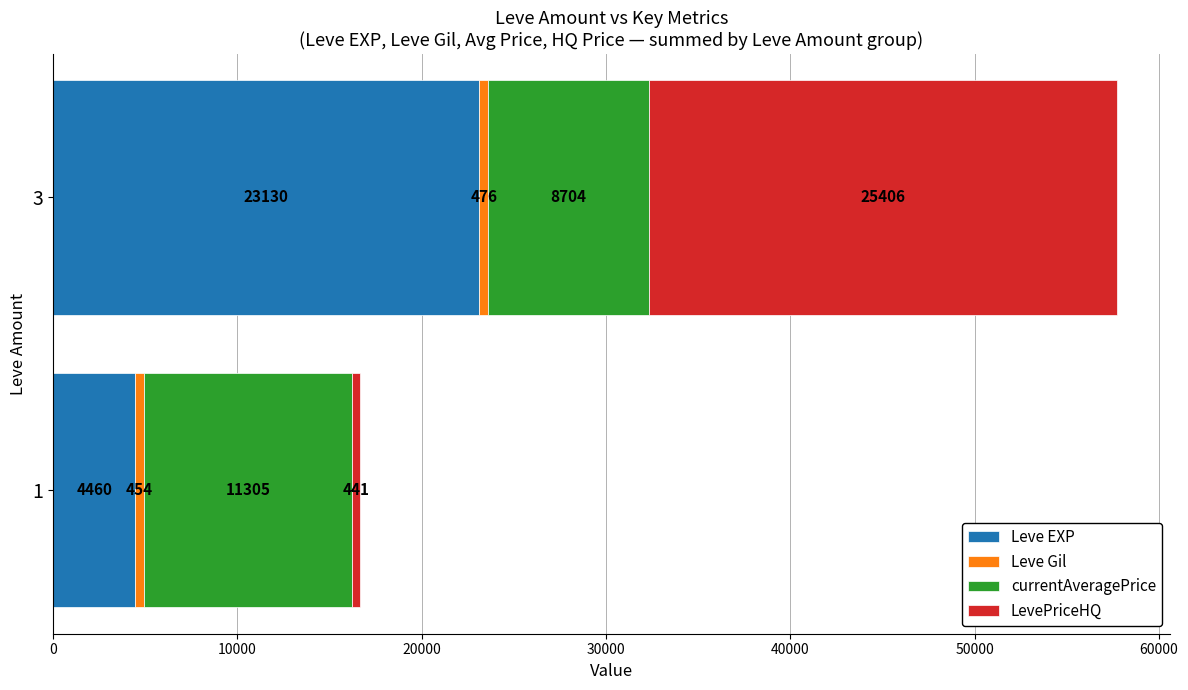

What is the difference between the Leve EXP values at 1 and 3?

18670